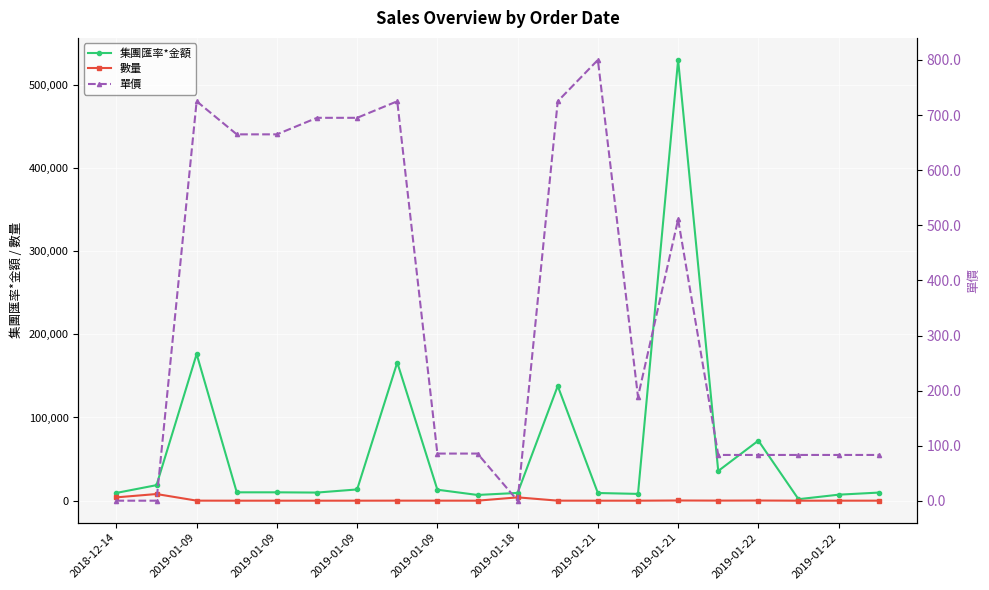

What is the value of the 數量 point at the 7th from the left?

4.5